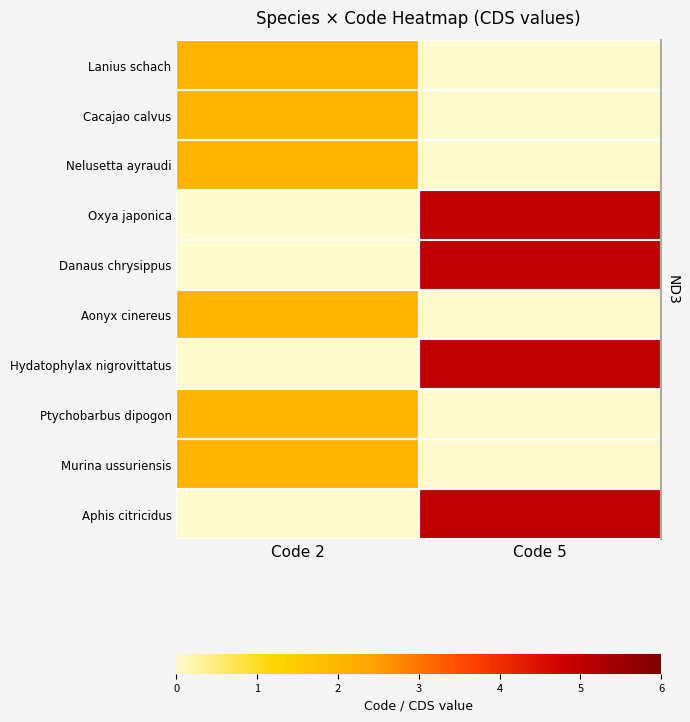

What is the difference between the Aonyx cinereus values at Code 5 and Code 2?

2